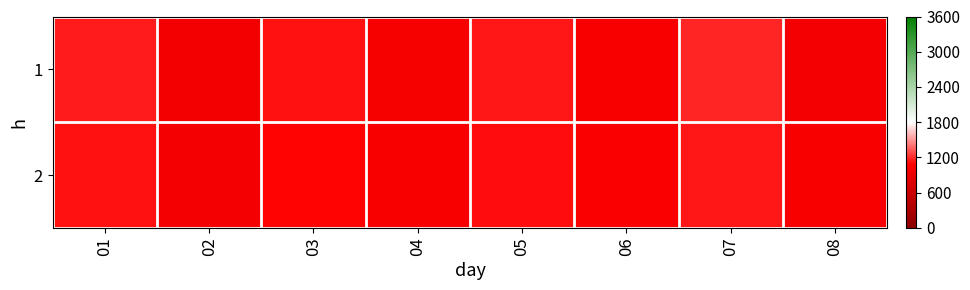

How many series are shown in this chart?

2